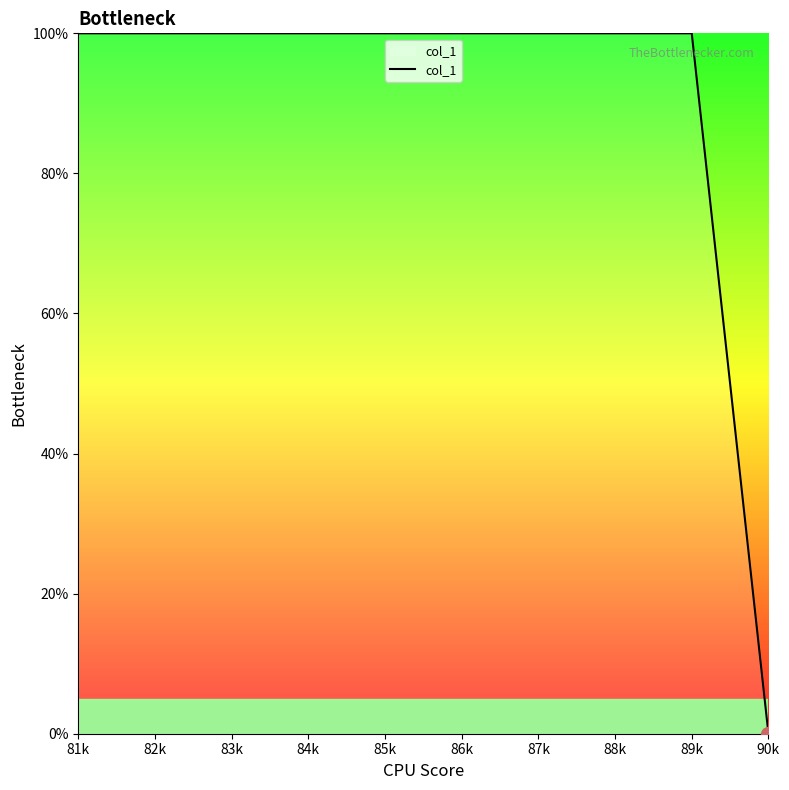

What is the difference between the second highest and minimum values?

100